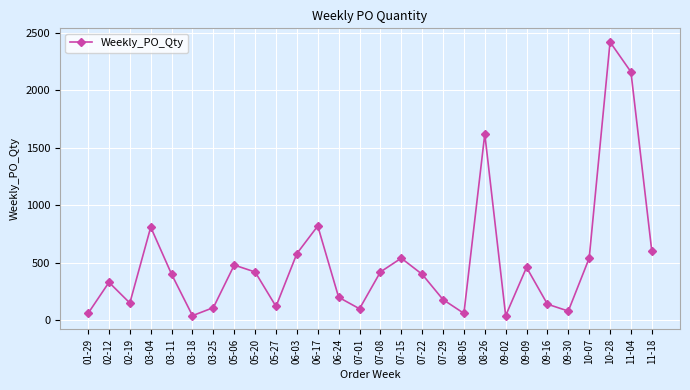

What is the difference between the maximum and minimum values?

2380